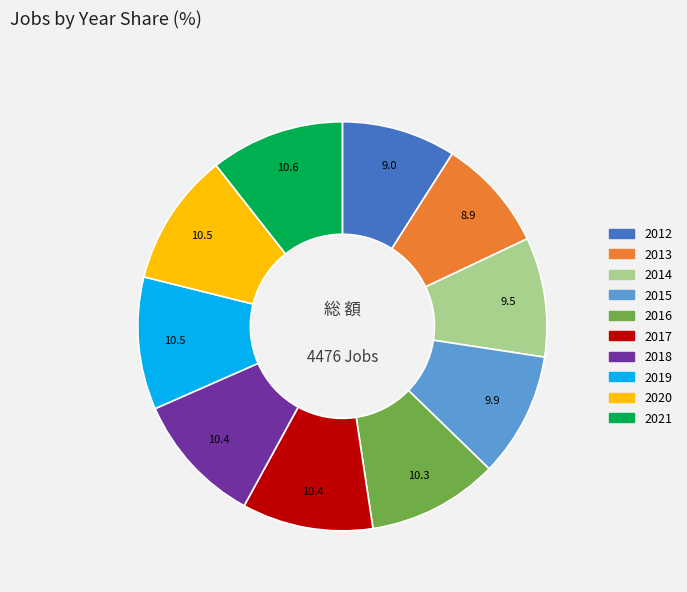

Between 2013 and 2018, which is larger?

2018